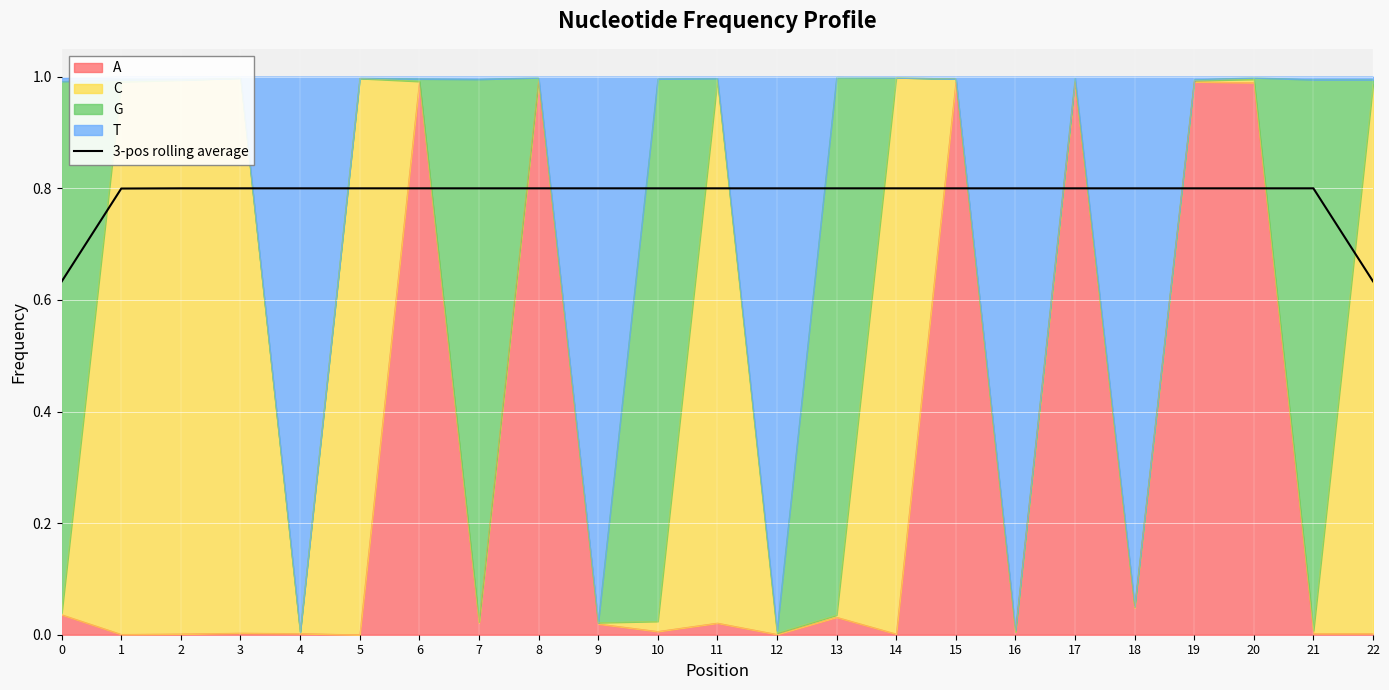

Reading left to right, extract all data points from this chart.

0=0.6	1=0.8	2=0.8	3=0.8	4=0.8	5=0.8	6=0.8	7=0.8	8=0.8	9=0.8	10=0.8	11=0.8	12=0.8	13=0.8	14=0.8	15=0.8	16=0.8	17=0.8	18=0.8	19=0.8	20=0.8	21=0.8	22=0.6